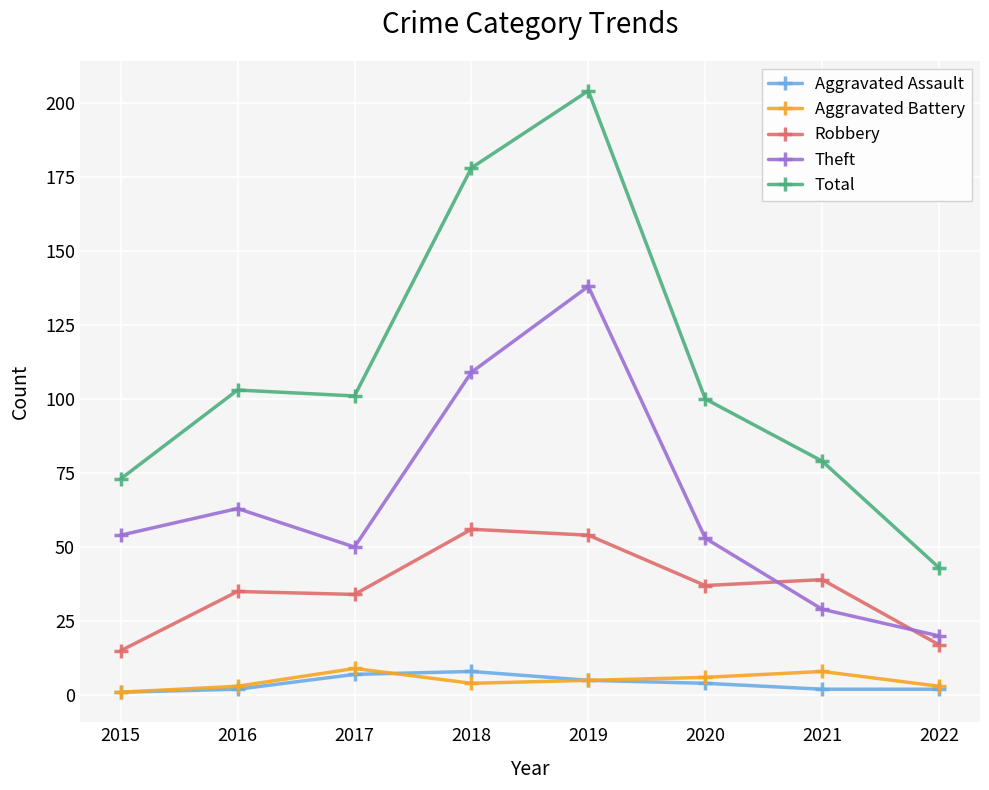

Is it true that Robbery equals 35 at 2016?

True